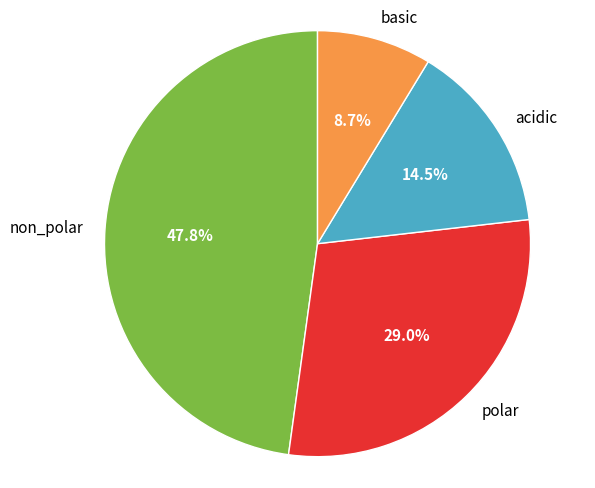

What is the largest slice in the pie chart?

non_polar